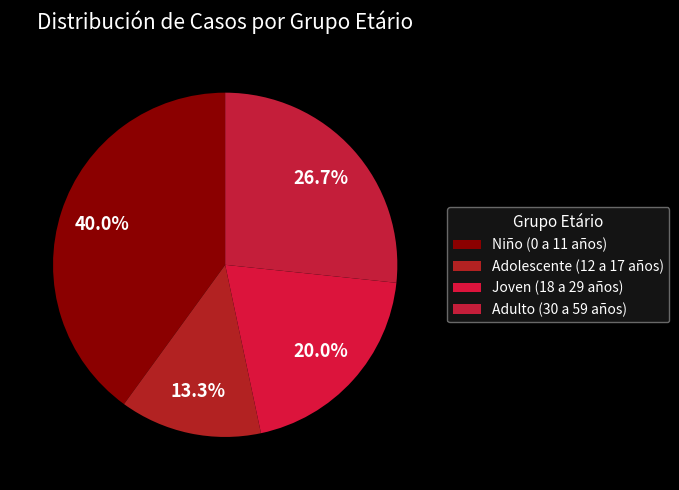

To the nearest percent, what percentage of the pie is Adulto (30 a 59 años)?

27%